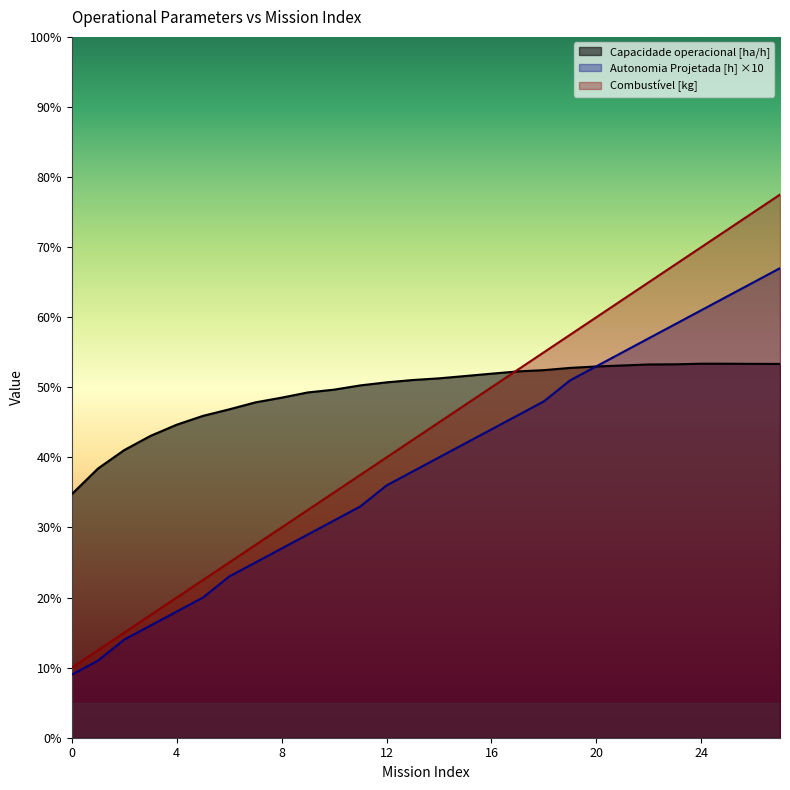

True or false: Combustivel [kg] and Autonomia Projetada [h] intersect in this chart.

False